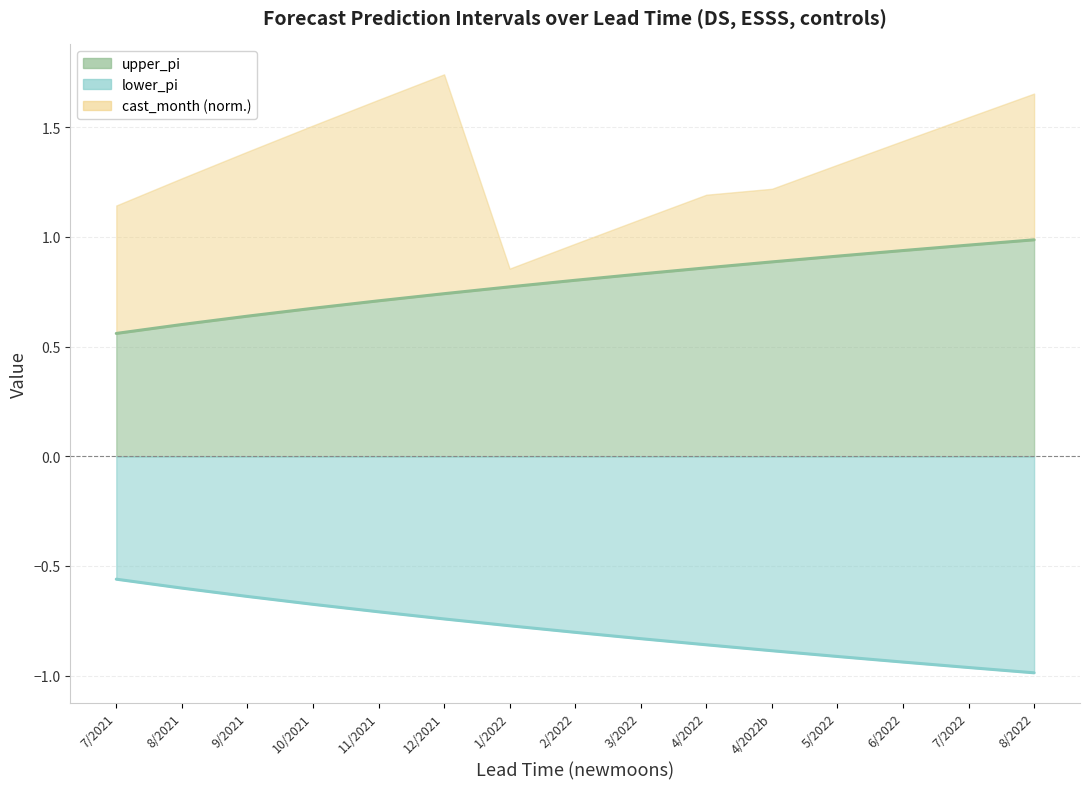

What is the label of the 15th point from the left?

8/2022